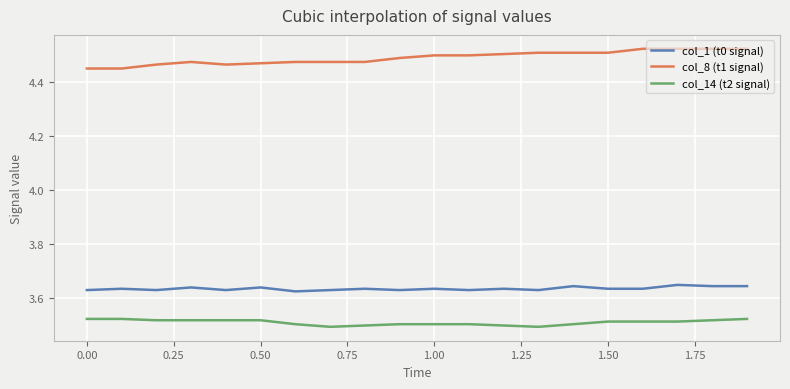

What is the sum of all col_8 (t1 signal) values?

89.8